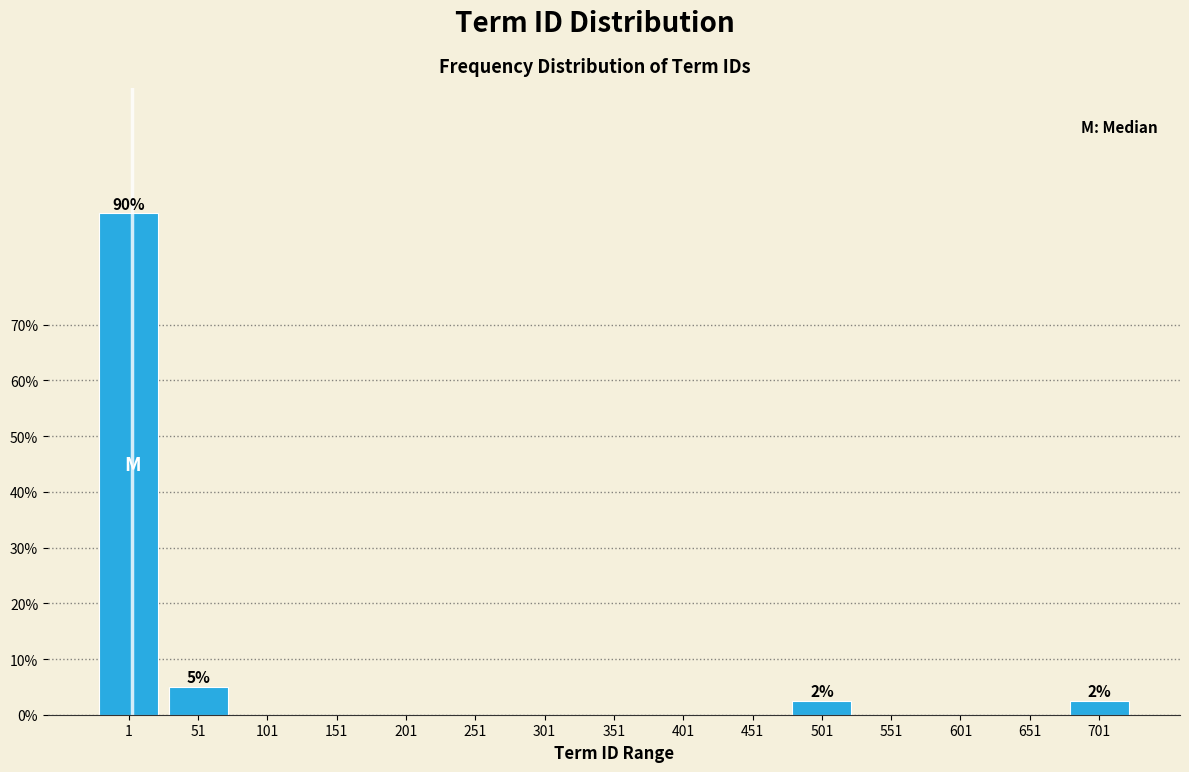

Reading right to left, transcribe all the data shown in this chart.

701=2.5	651=0.0	601=0.0	551=0.0	501=2.5	451=0.0	401=0.0	351=0.0	301=0.0	251=0.0	201=0.0	151=0.0	101=0.0	51=5.0	1=90.0